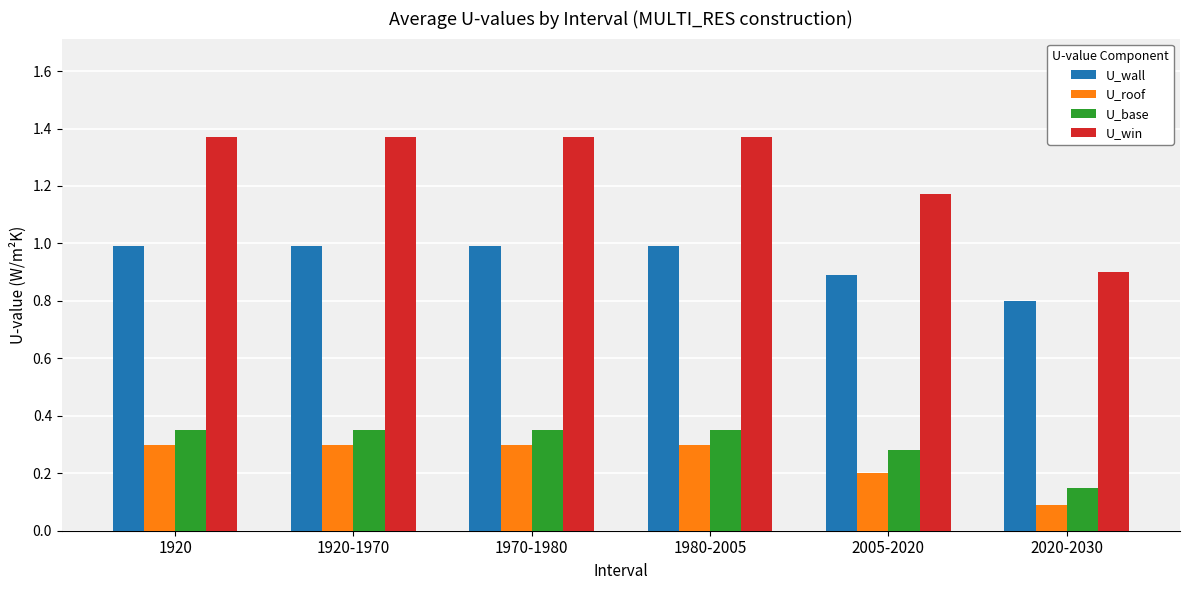

What is the label of the 5th bar from the left?

2005-2020